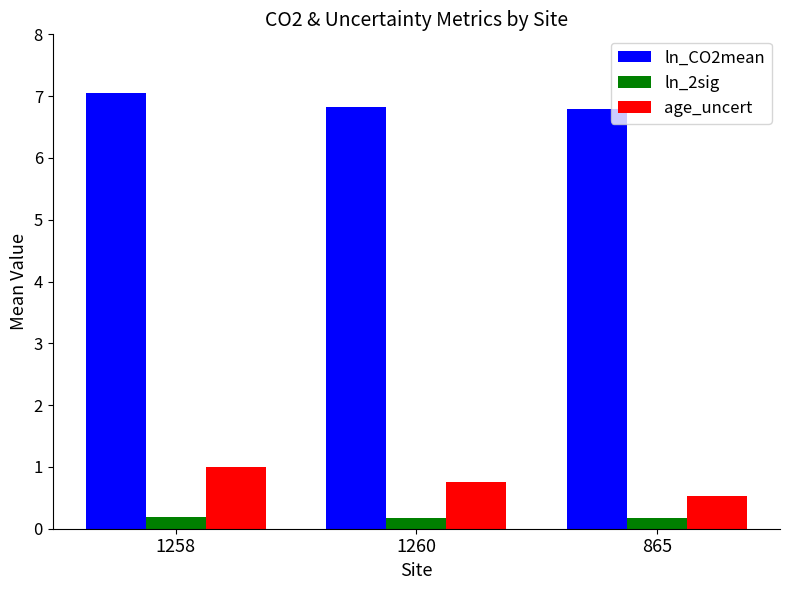

What is the sum of all age_uncert values?

2.3